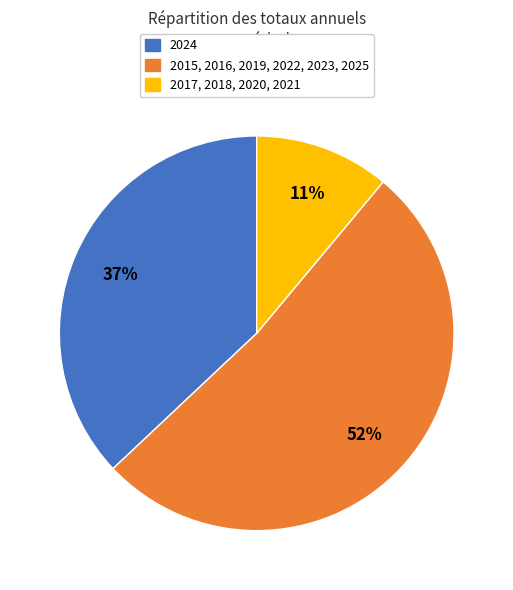

To the nearest percent, what is the average slice percentage?

33%